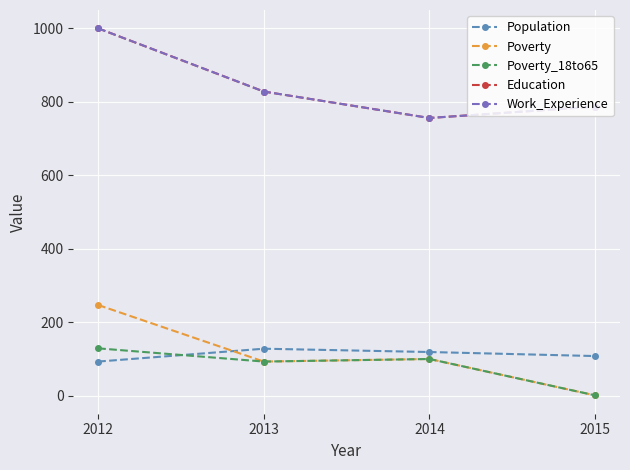

True or false: Poverty has a value of 0 at 2015.

False